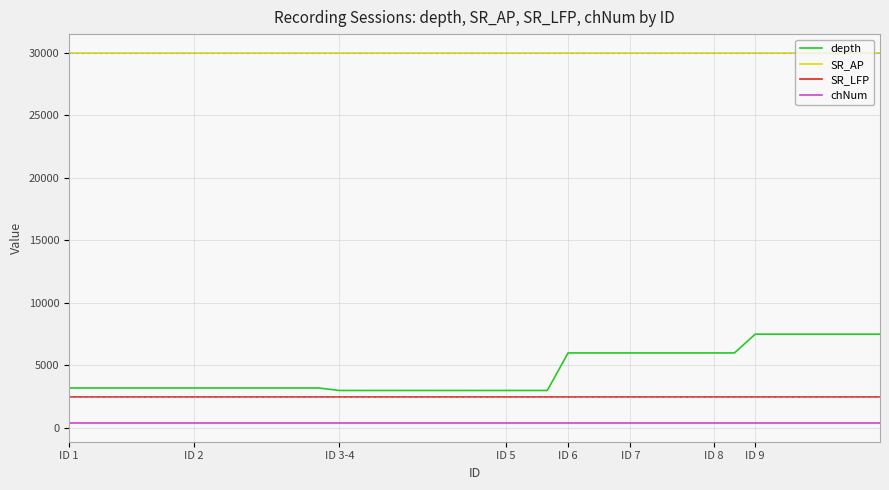

What is the greatest value displayed?

30000